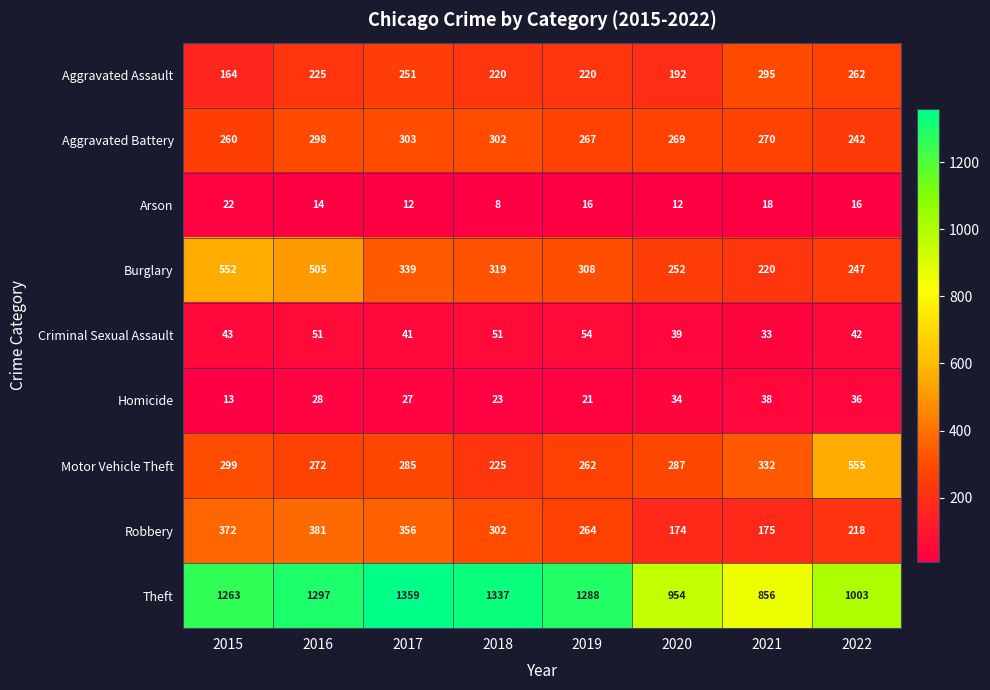

Which series changed the most between 2019 and 2020?

Theft